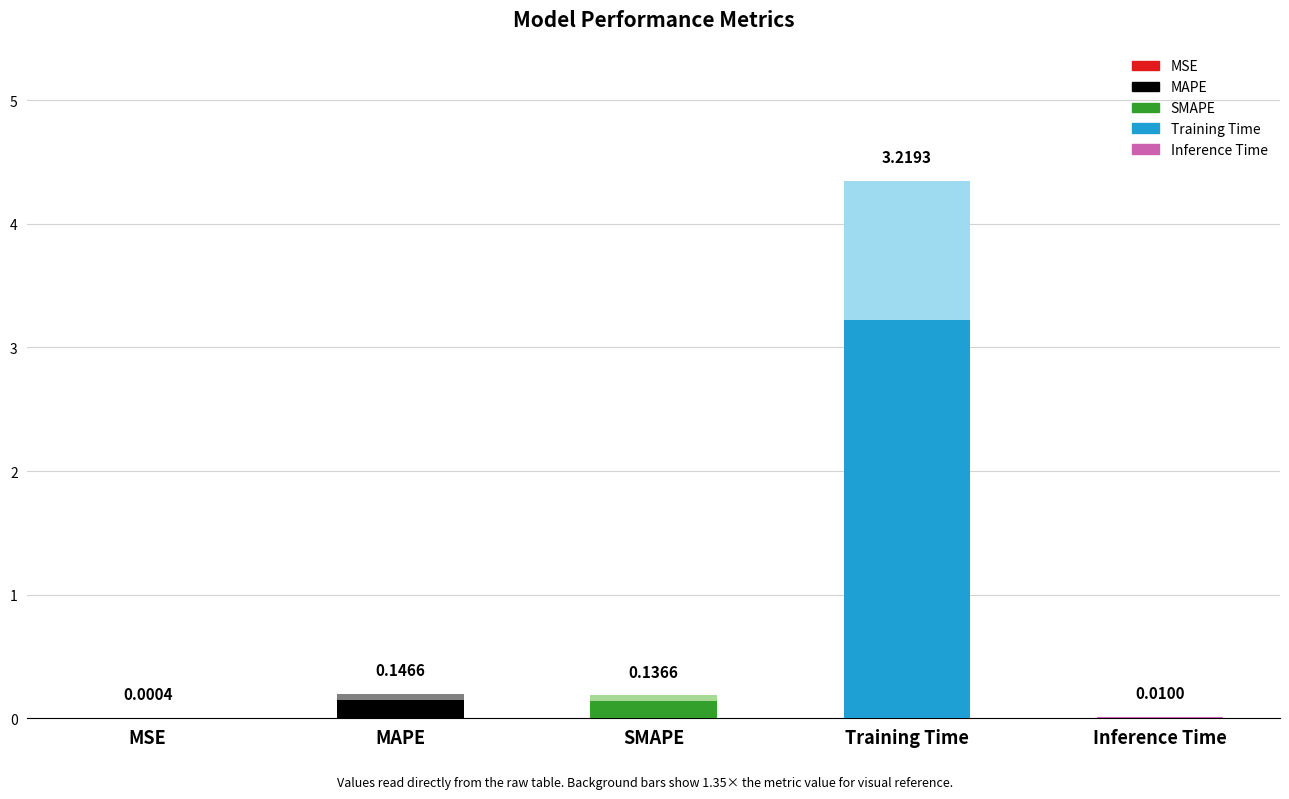

What is the sum of the values at SMAPE and Training Time?

3.4